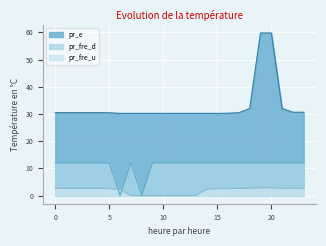

What is the average value of the pr_e series?

32.9